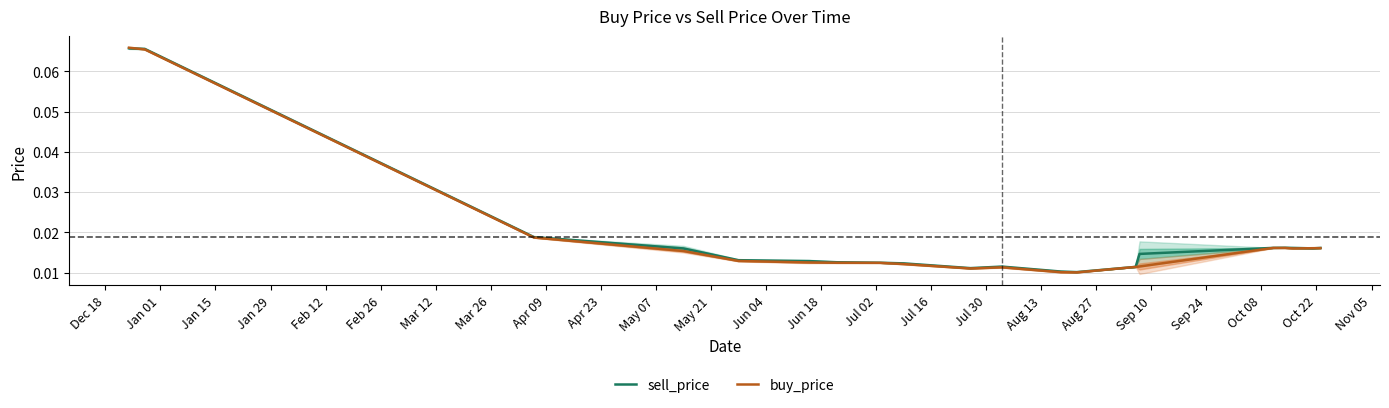

True or false: buy_price and sell_price intersect in this chart.

True